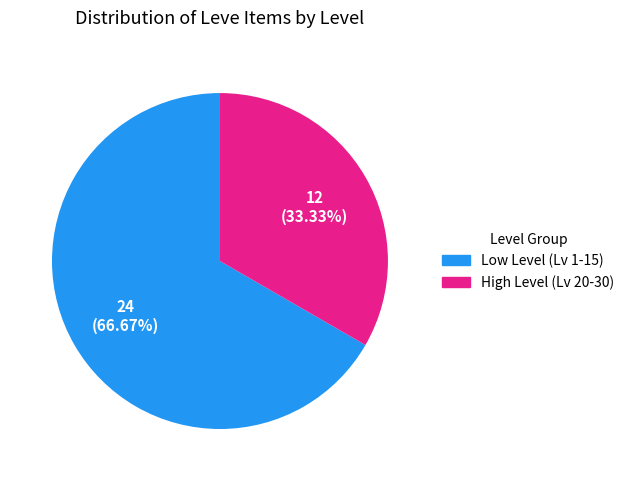

Does any single category account for the majority?

Yes